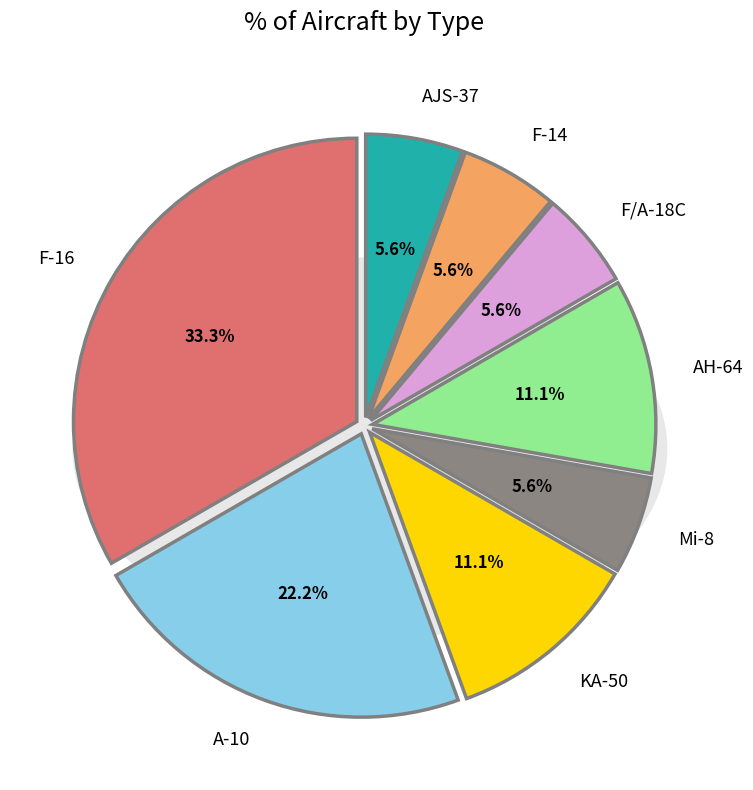

Is it true that AJS-37 is 6% of the pie?

True